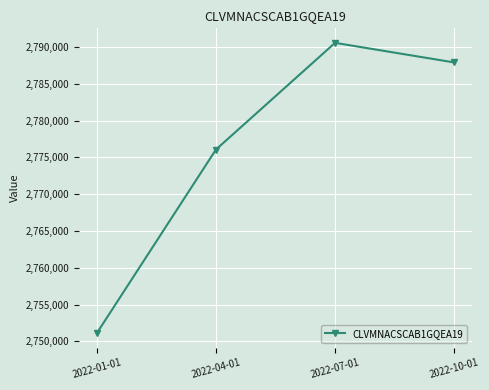

How many points are higher than both their immediate neighbors (excluding endpoints)?

1